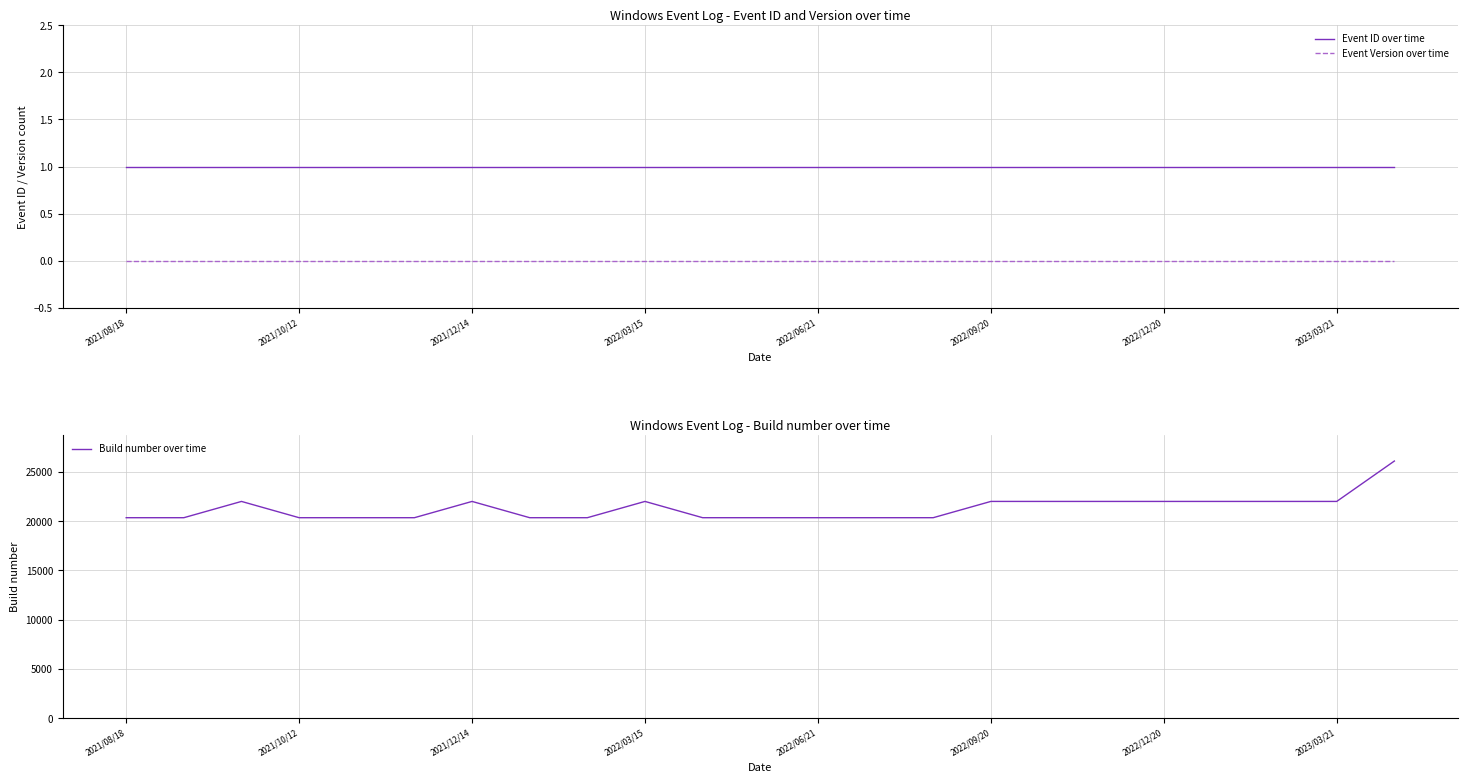

Reading left to right, extract all data points from this chart.

Event ID over time: 1.0	1.0	1.0	1.0	1.0	1.0	1.0	1.0	1.0	1.0	1.0	1.0	1.0	1.0	1.0	1.0	1.0	1.0	1.0	1.0	1.0	1.0	1.0
Event Version over time: 0.0	0.0	0.0	0.0	0.0	0.0	0.0	0.0	0.0	0.0	0.0	0.0	0.0	0.0	0.0	0.0	0.0	0.0	0.0	0.0	0.0	0.0	0.0
Build number over time: 20348.2	20348.2	22000.2	20348.3	20348.3	20348.4	22000.4	20348.5	20348.5	22000.6	20348.6	20348.7	20348.8	20348.8	20348.9	22001.0	22000.1	22000.1	22000.1	22000.1	22000.2	22000.2	26100.2